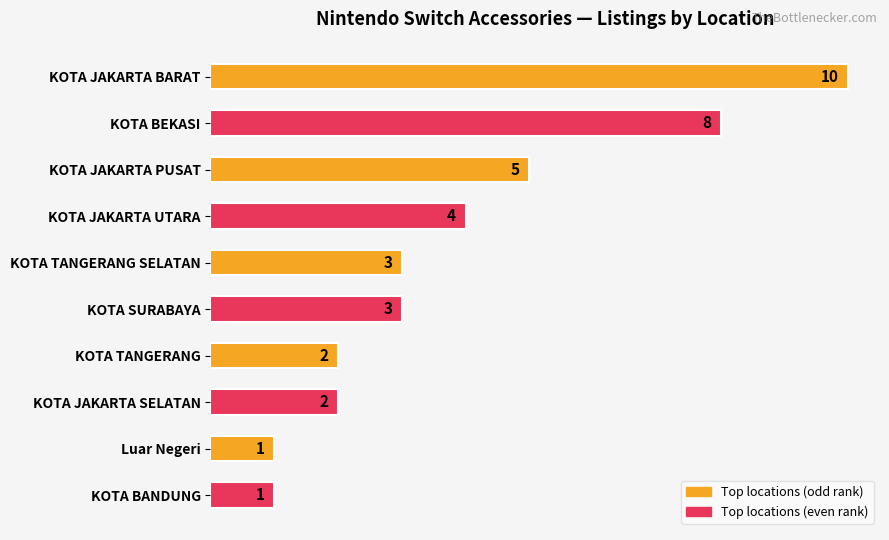

What is the difference between the second highest and minimum values?

7